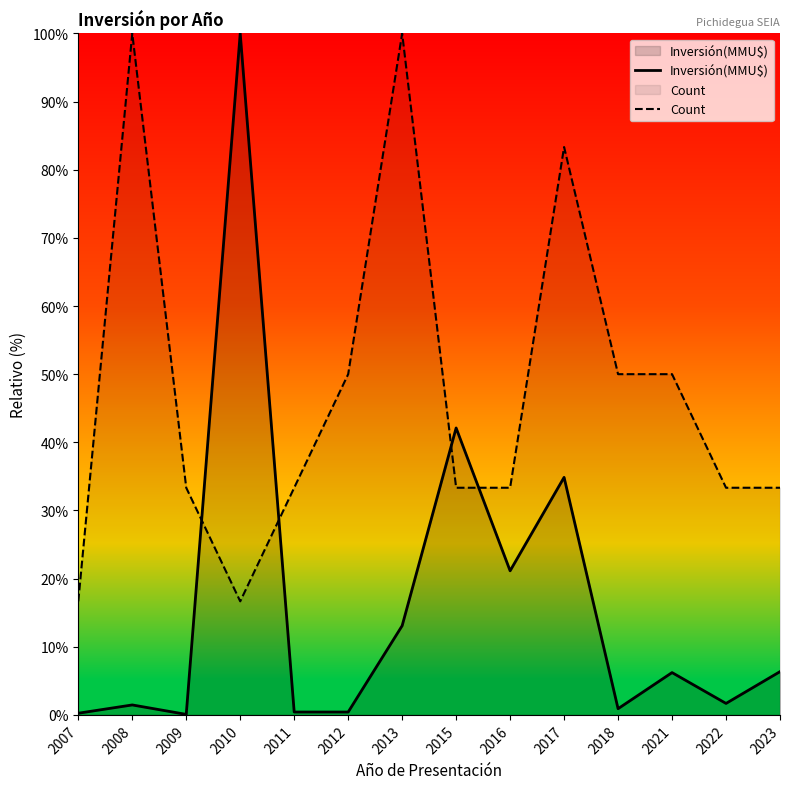

What is the difference between the second highest and minimum values in the Count series?

83.3